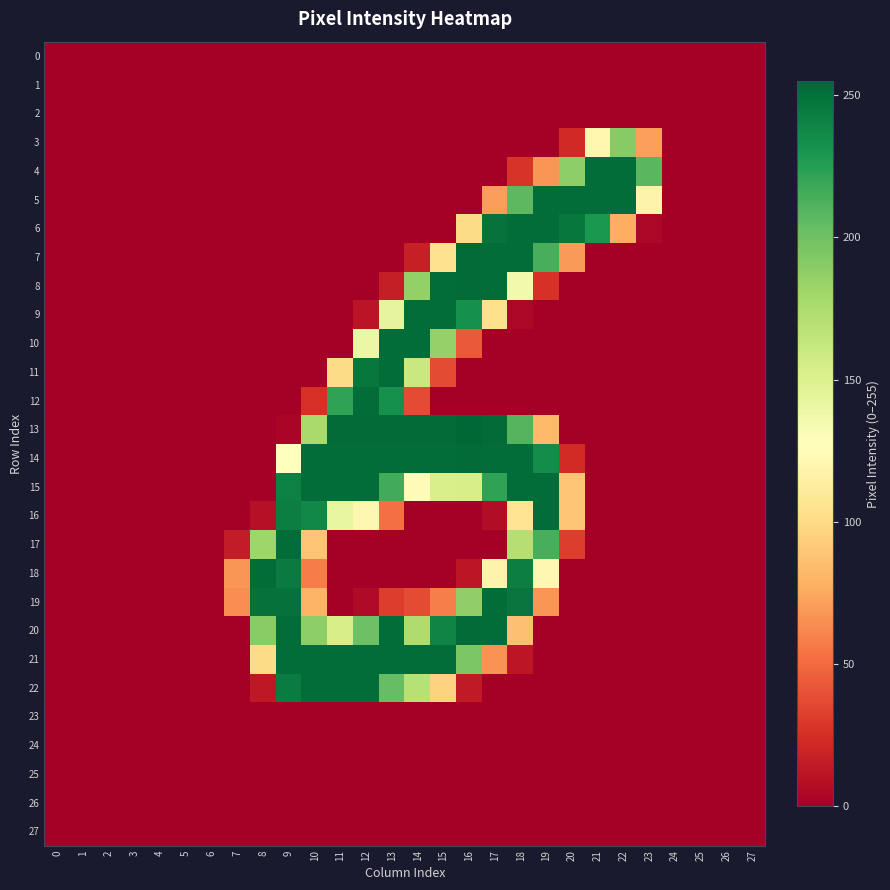

Which has a higher value, 19 or 21?

19